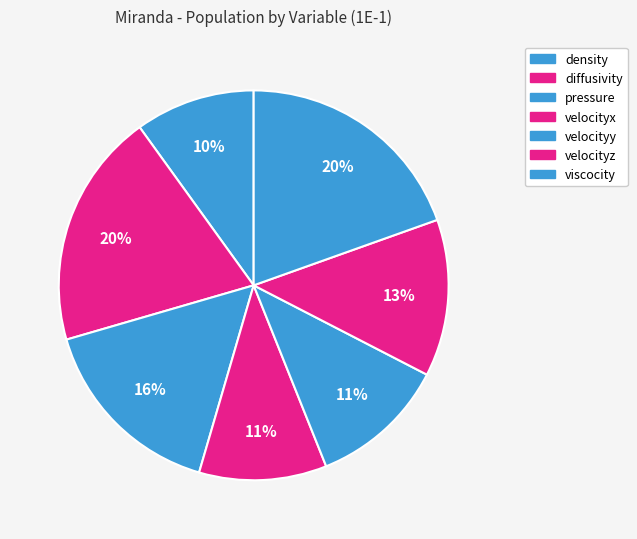

How many segments does this pie chart have?

7